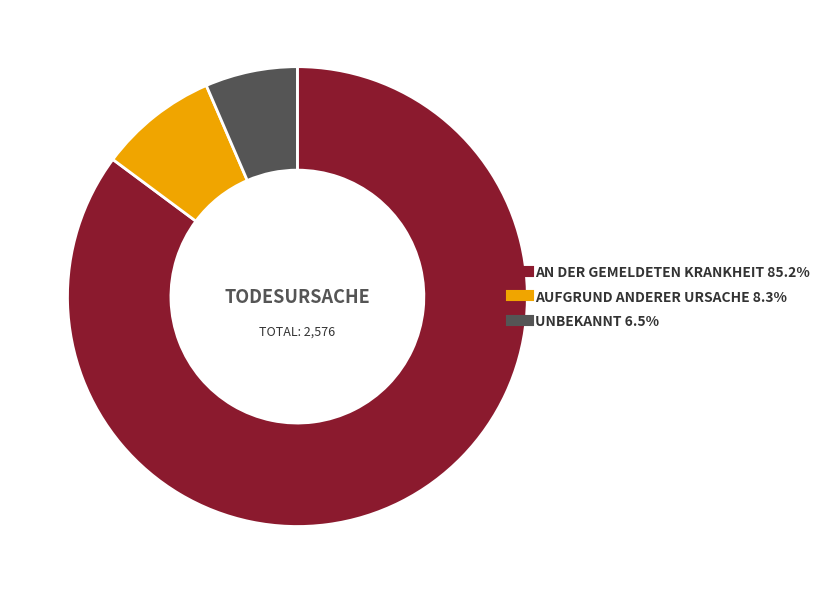

Does any single category account for the majority?

Yes